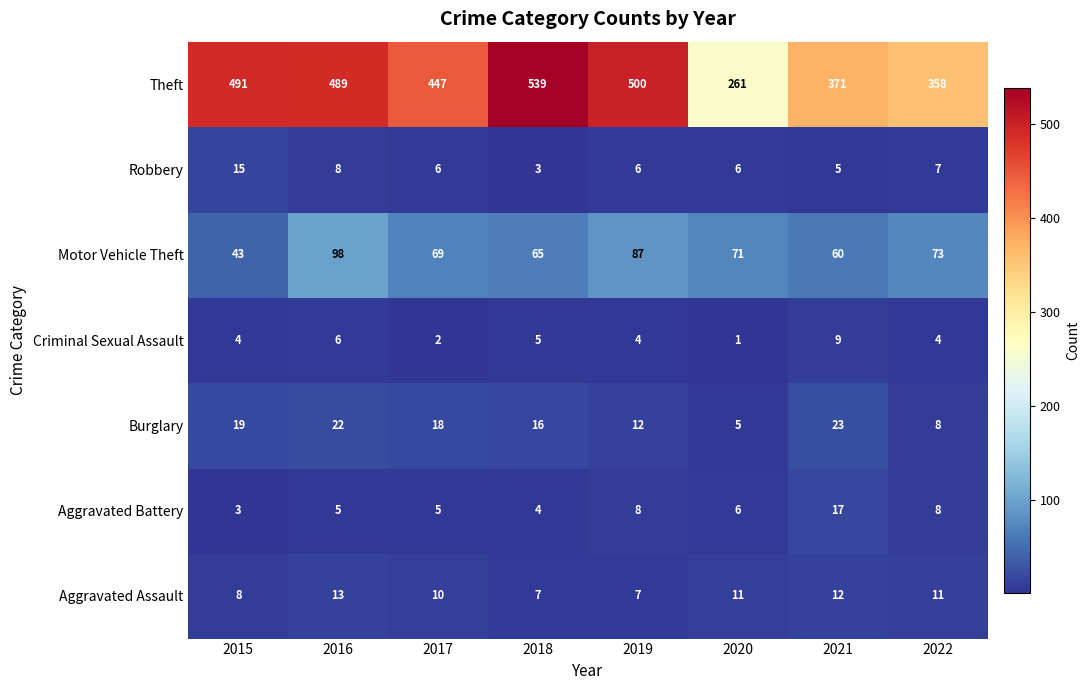

Which series has the widest spread of values?

Theft